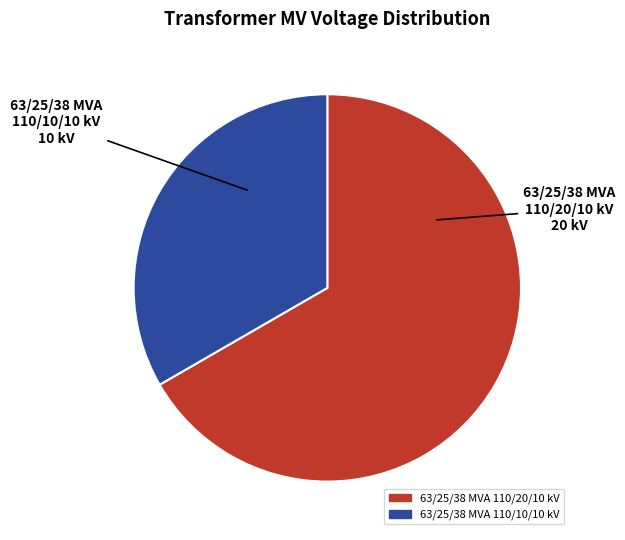

Rank the categories by value from lowest to highest.

63/25/38 MVA 110/10/10 kV, 63/25/38 MVA 110/20/10 kV